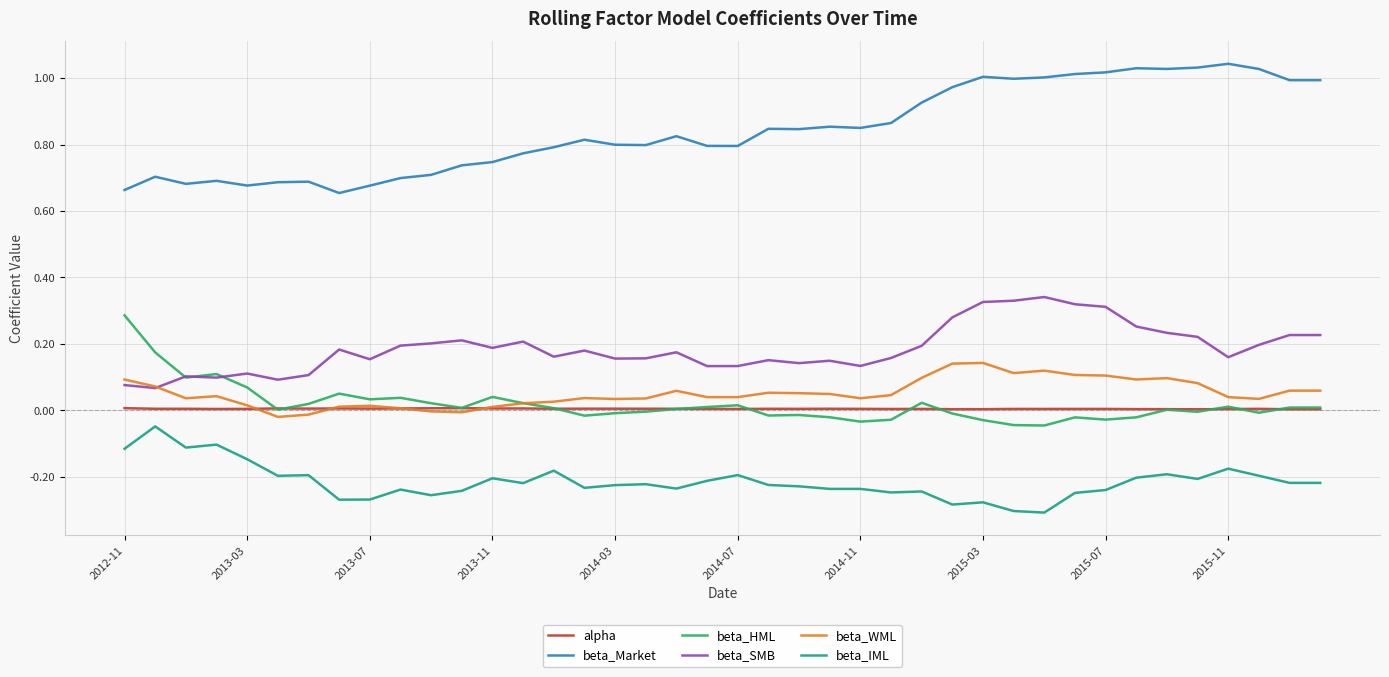

Which series has the largest total across all categories?

beta_Market